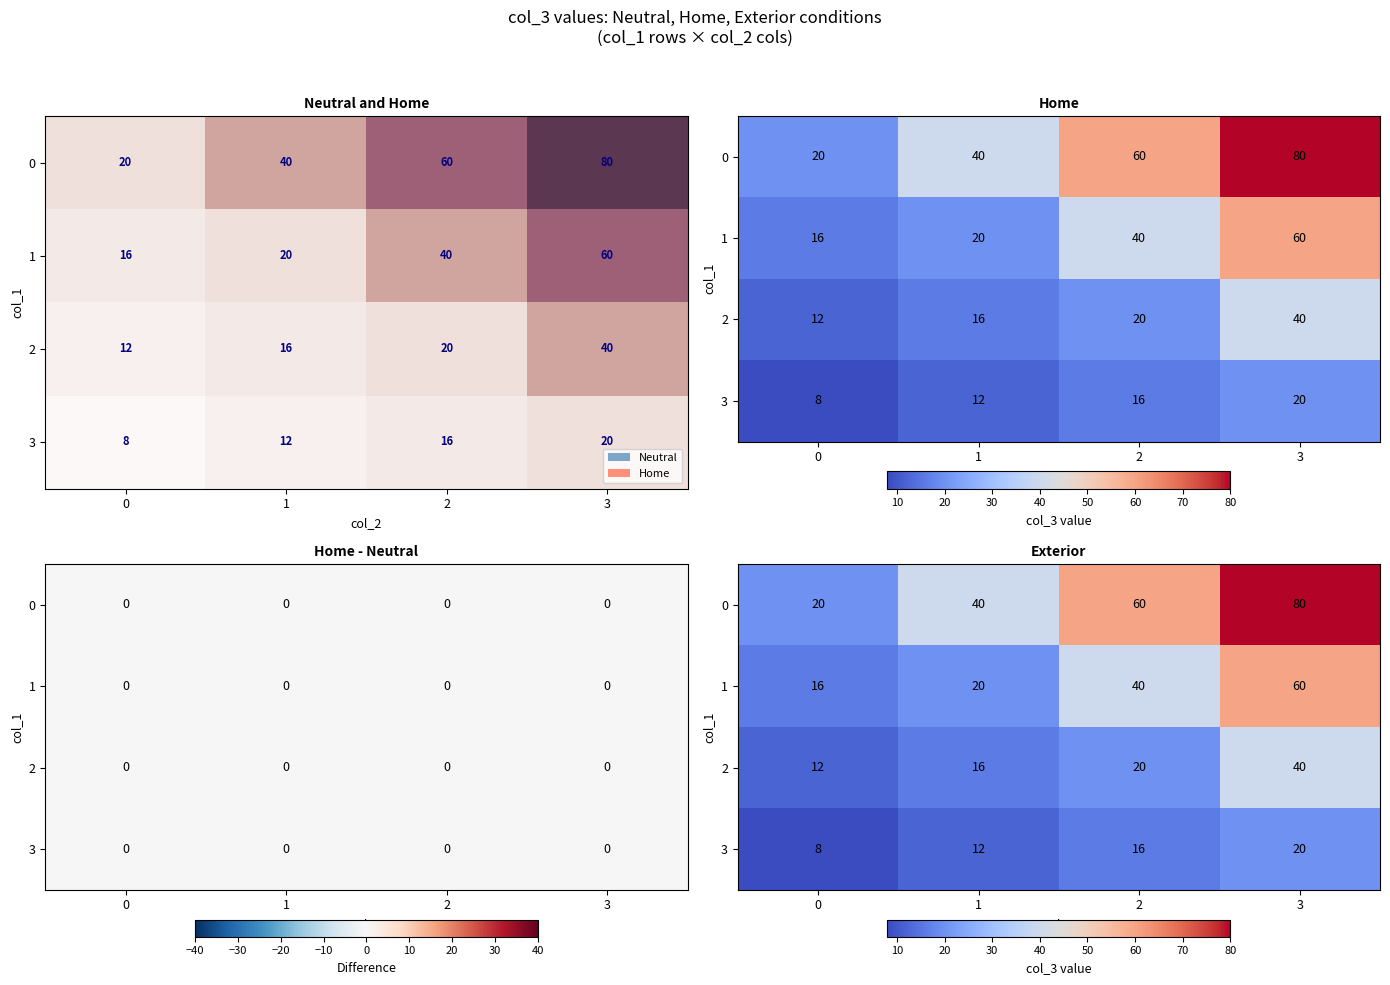

What is the greatest value displayed?

80